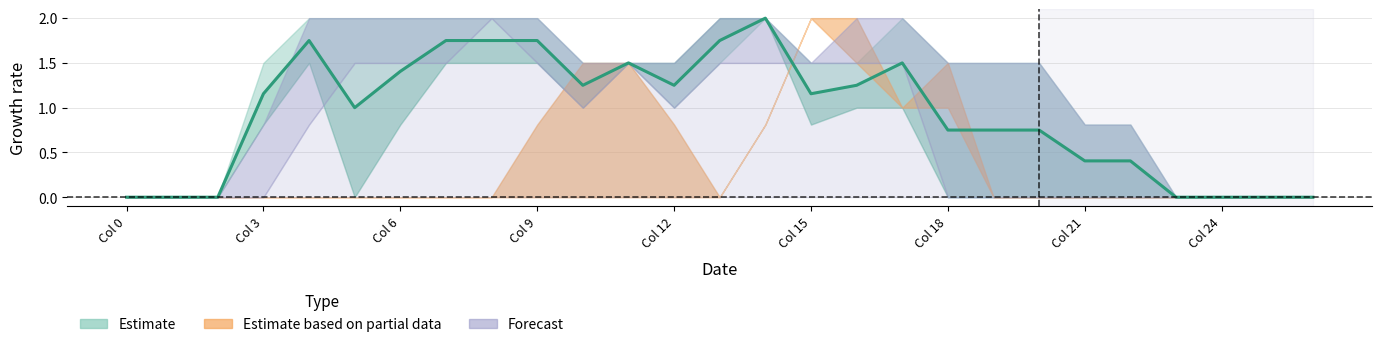

What is the greatest value displayed?

2.0